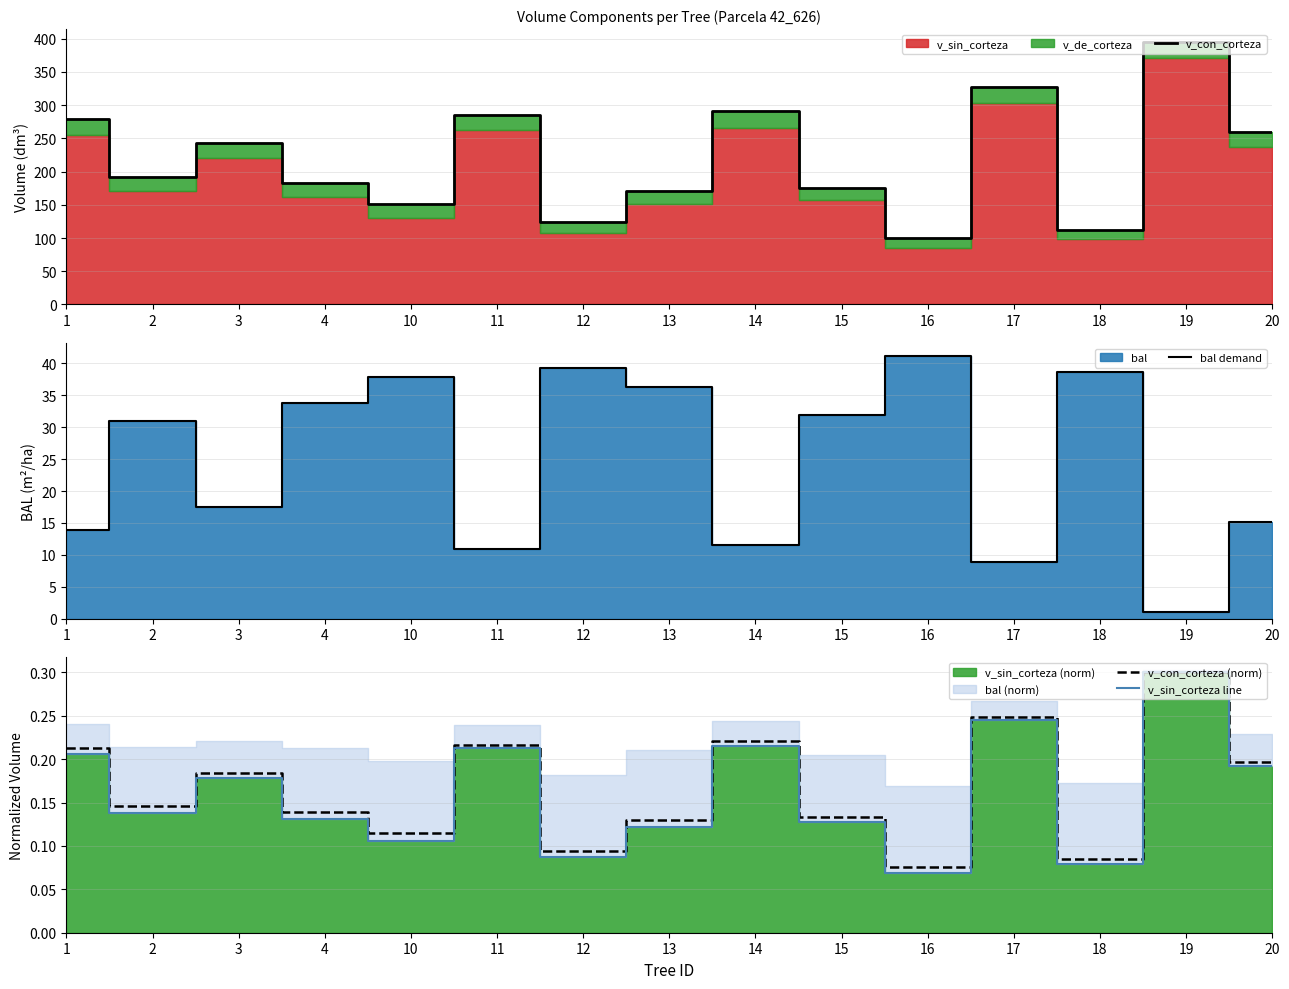

Rank the categories by bal demand value from lowest to highest.

19, 17, 11, 14, 1, 20, 3, 2, 15, 4, 13, 10, 18, 12, 16